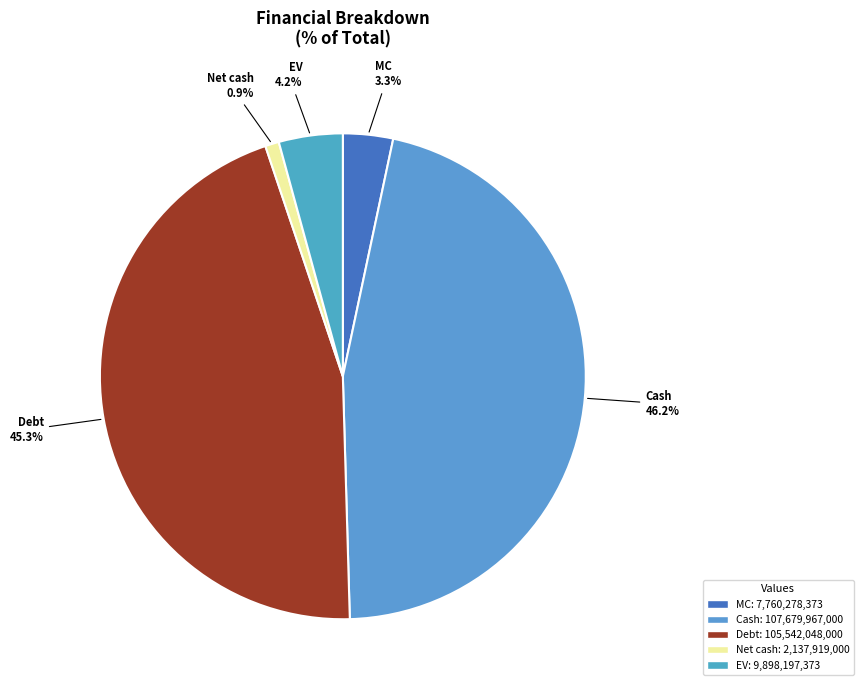

Between Cash and EV, which is larger?

Cash